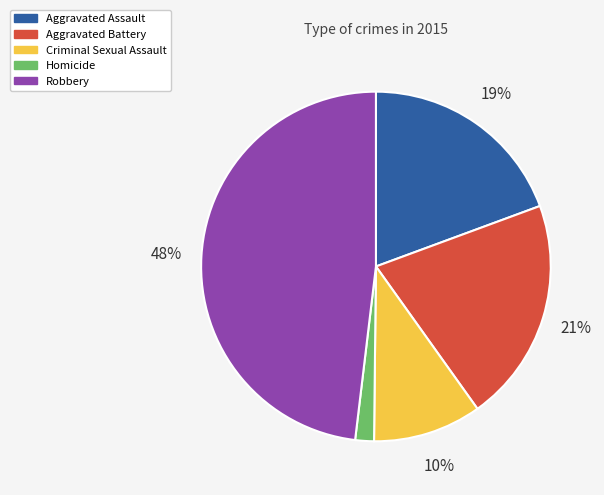

Approximately how many times larger is the value at Robbery compared to Aggravated Battery?

2.3